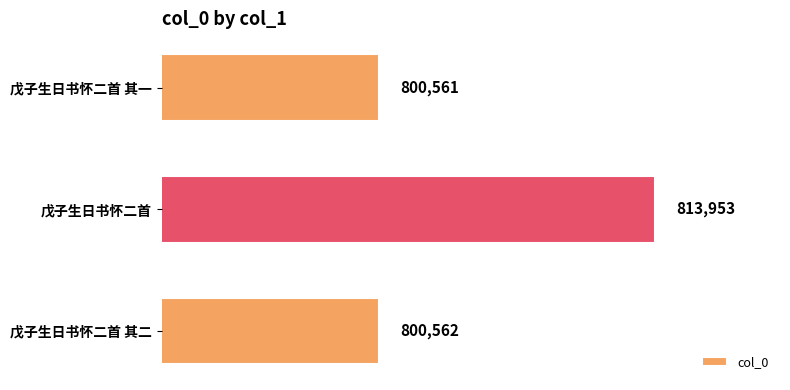

List the labels in order of value, largest first.

戊子生日书怀二首, 戊子生日书怀二首 其二, 戊子生日书怀二首 其一